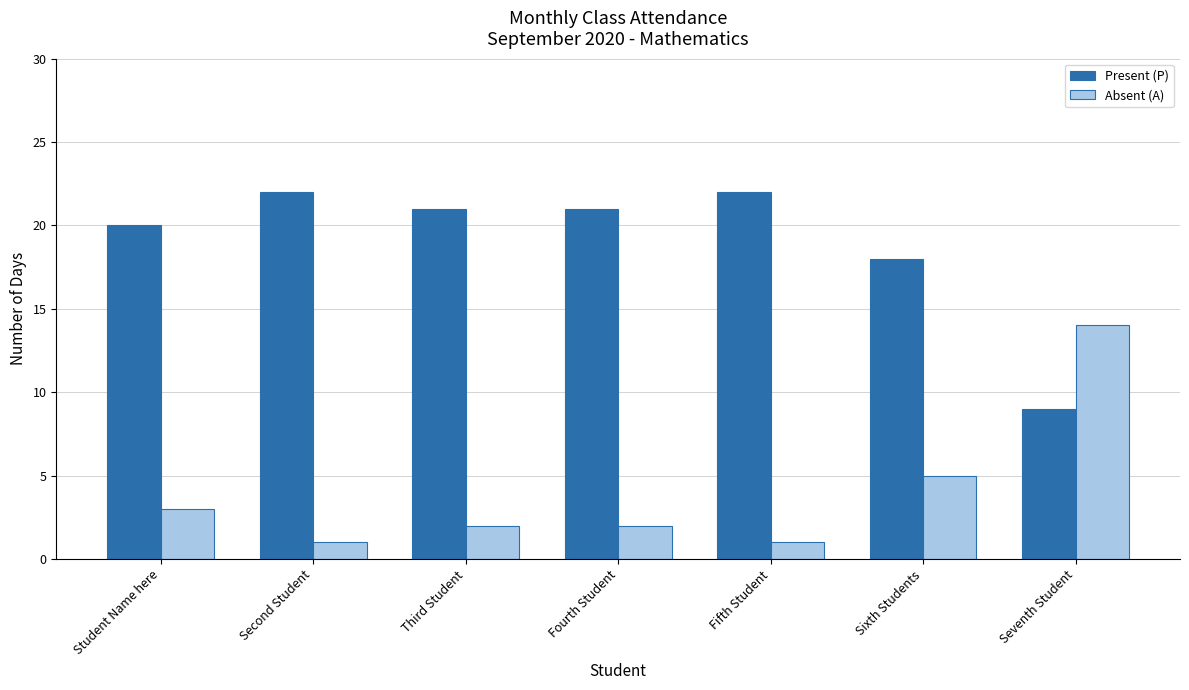

At which label is Absent (A) closest to 7?

Sixth Students